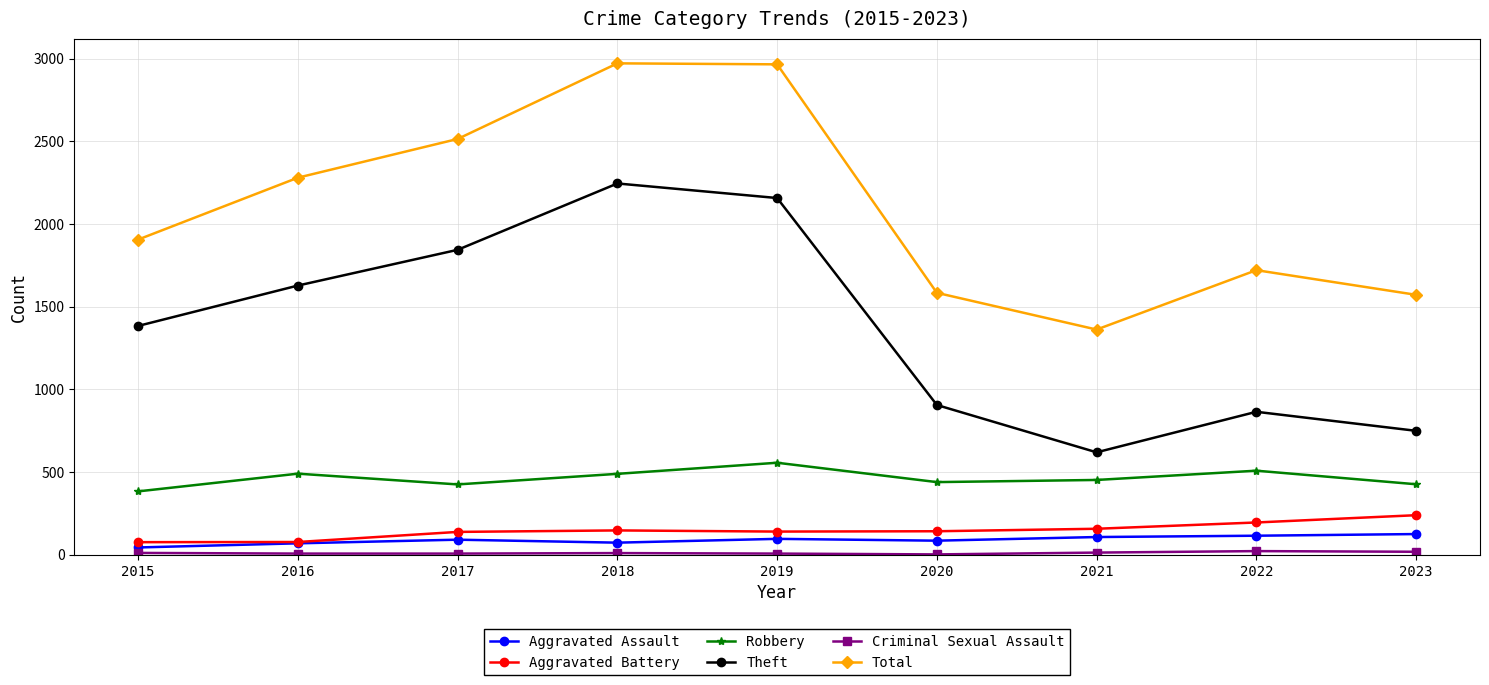

What is the value of the Aggravated Assault point at the 5th from the left?

97